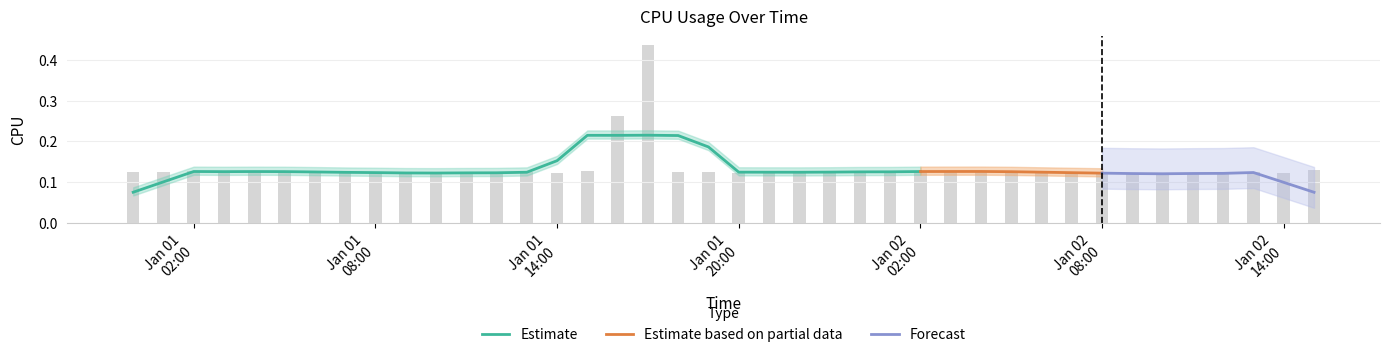

What is the difference between the second highest and second lowest values?

0.1